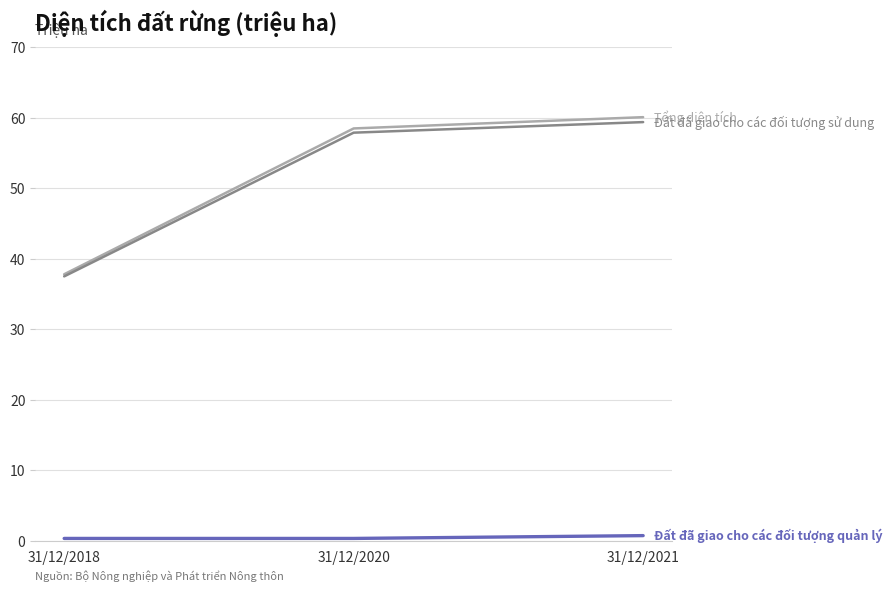

Which category has the highest value across all series?

31/12/2021